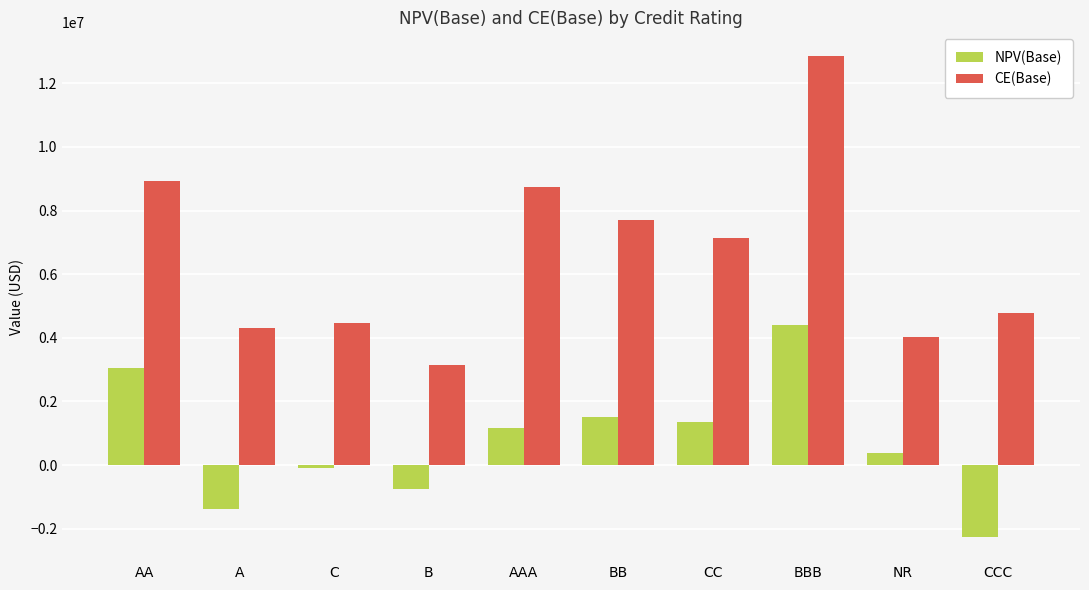

What is the difference between the maximum and minimum values in the NPV(Base) series?

6681360.0